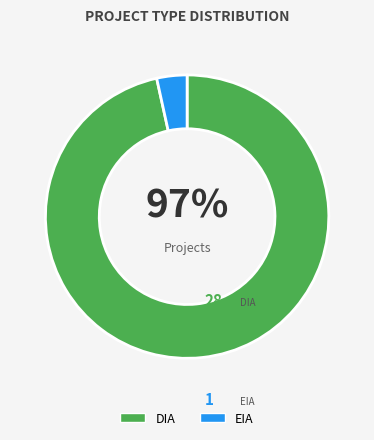

To the nearest percent, what portion does EIA represent?

3%